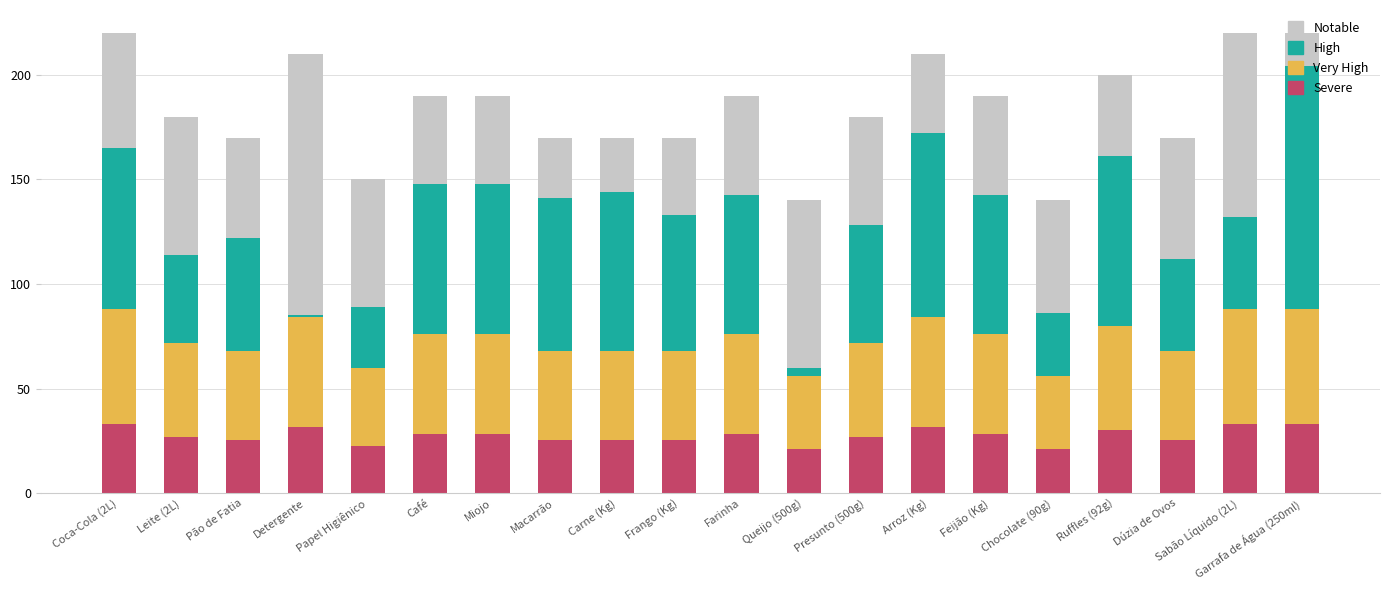

How many values in the QTD. COMP. series exceed 190?

6